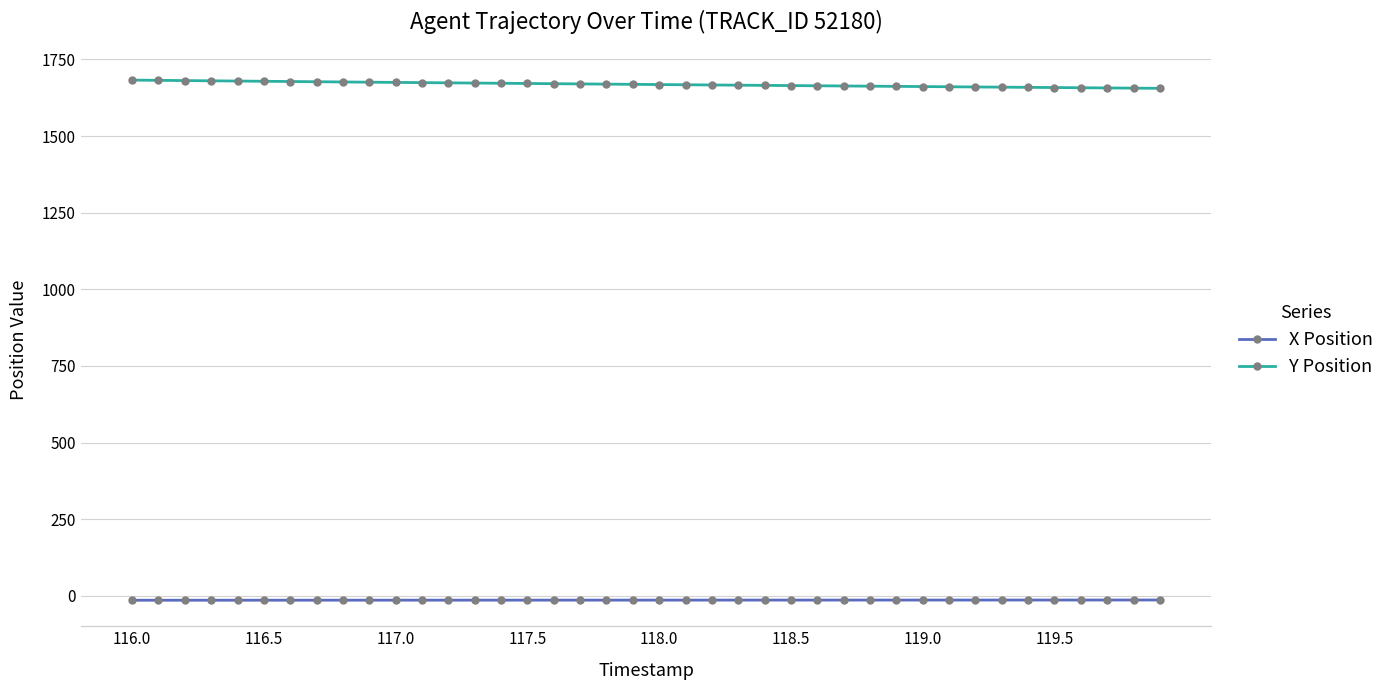

Rank the series by their maximum value, from highest to lowest.

Y Position, X Position